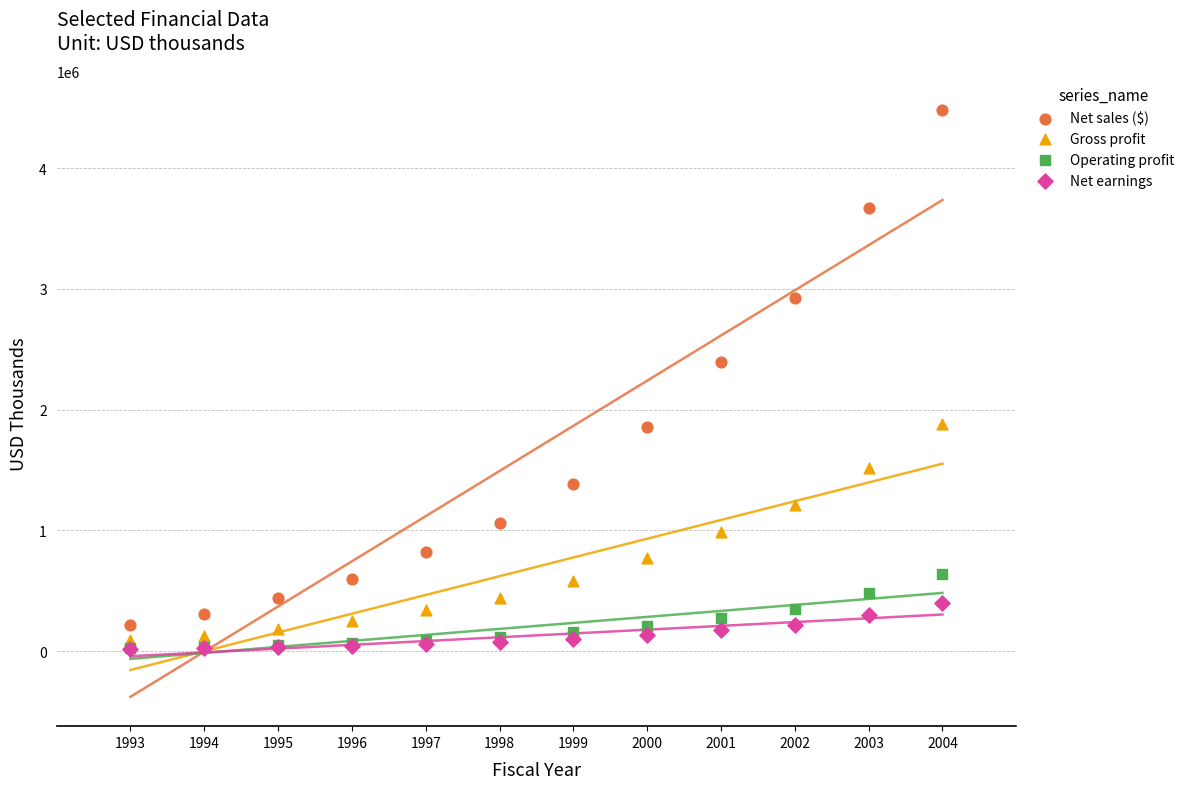

Which series has the widest spread of Y values?

Net sales ($)